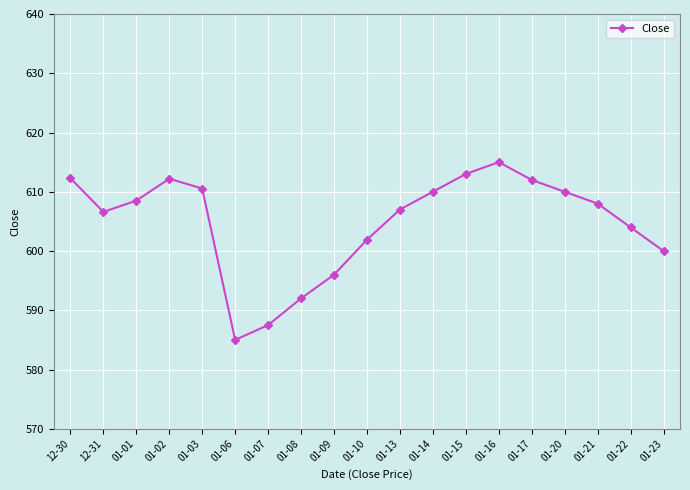

At which category does the data reach its first local peak?

01-02